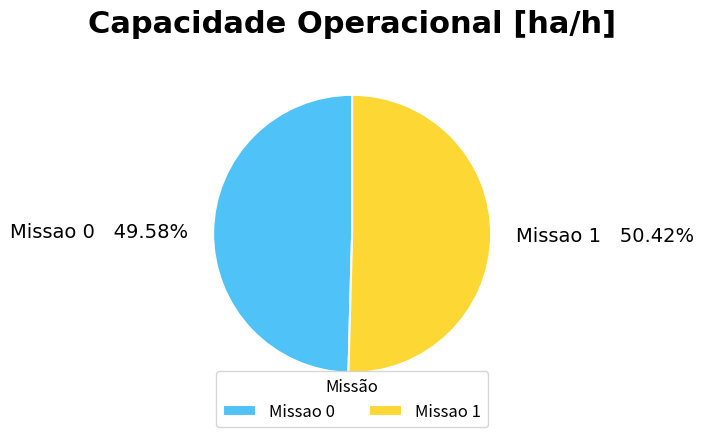

To the nearest percent, what percentage of the pie is Missao 0?

50%